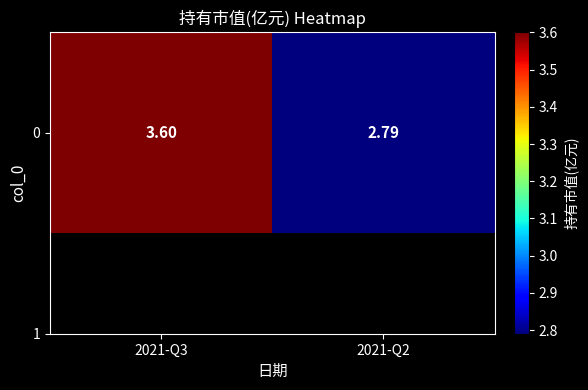

At which category does the chart reach its minimum across all series?

2021-Q2